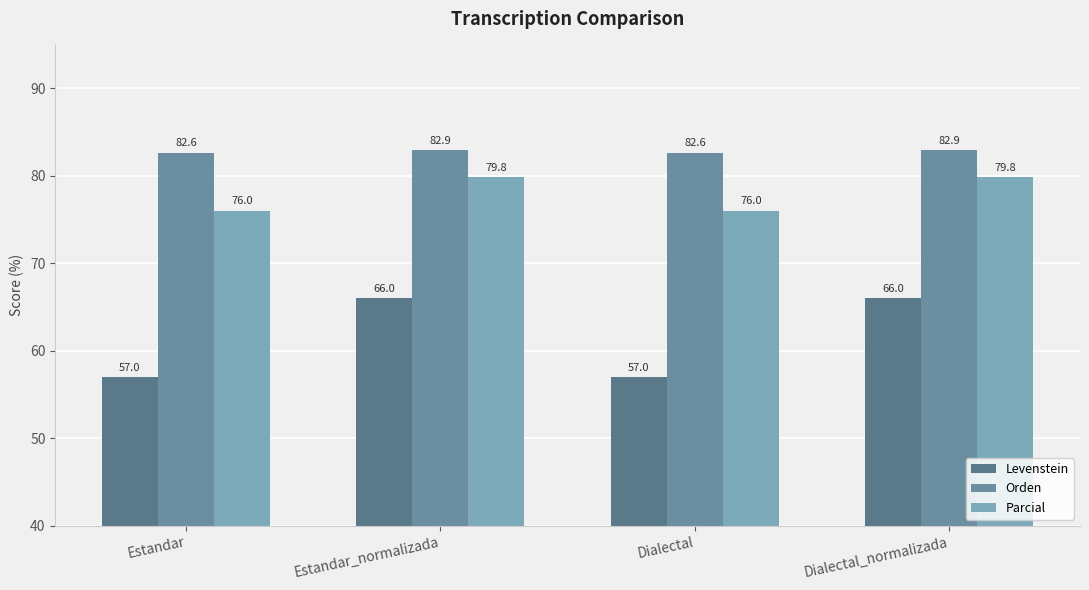

Read the Levenstein value at Dialectal.

57.0